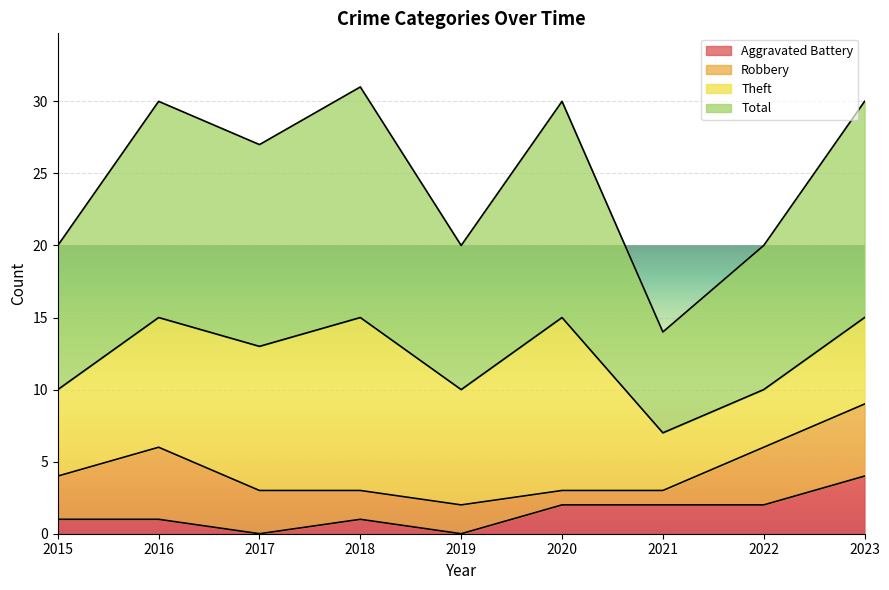

Where does the Total series first go above 27?

2016